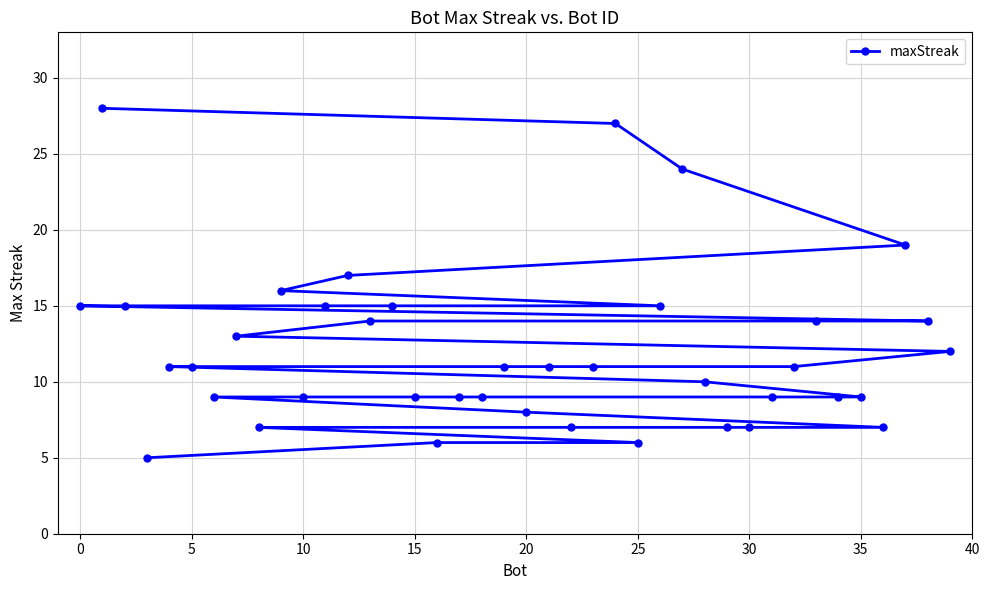

Reading right to left, what are all the values shown in this chart?

12	14	19	7	9	9	14	11	9	7	7	10	24	15	6	27	11	7	11	8	11	9	9	6	9	15	14	17	15	9	16	7	13	9	11	11	5	15	28	15